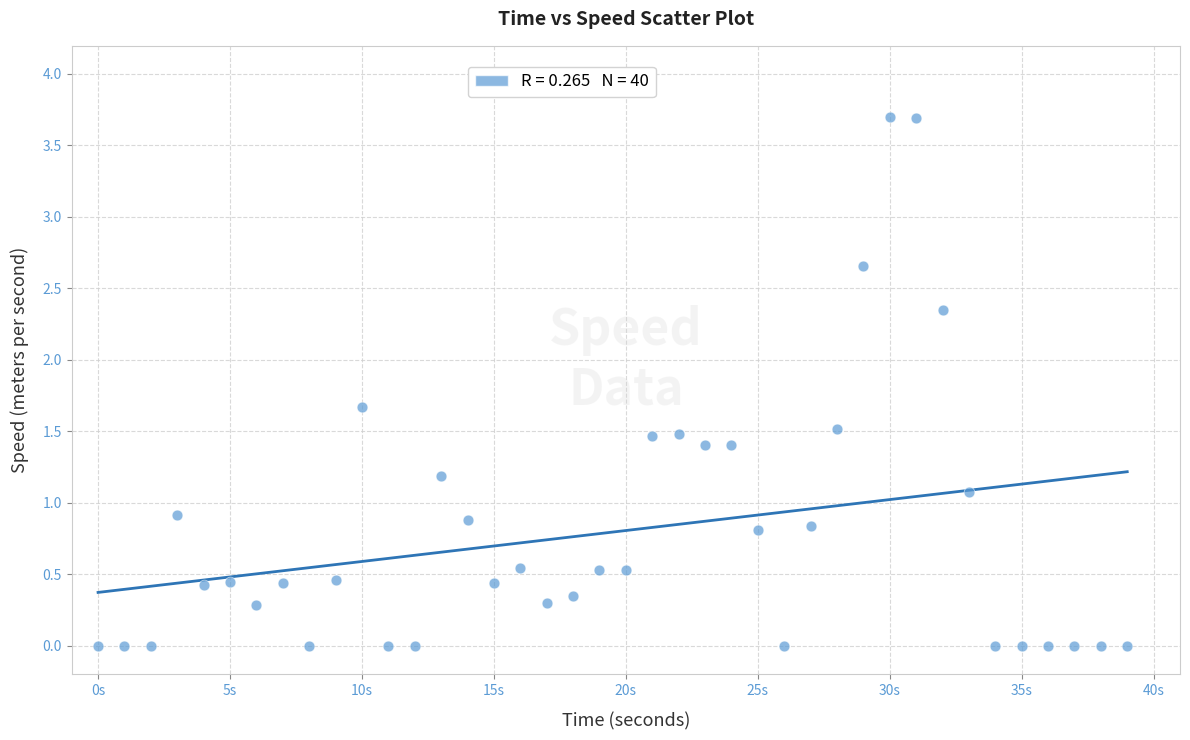

What is the range of X values (max minus min)?

39.0